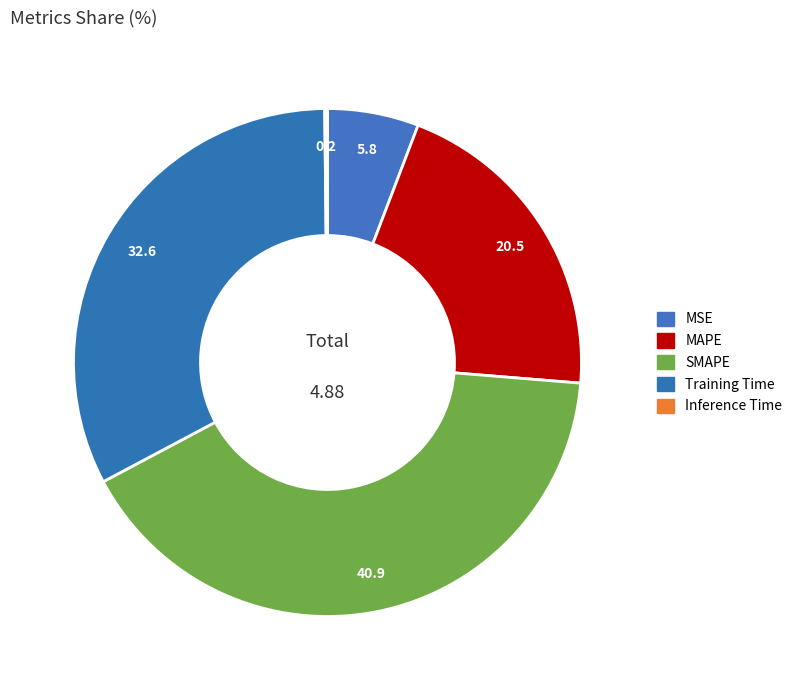

How many segments does this pie chart have?

5